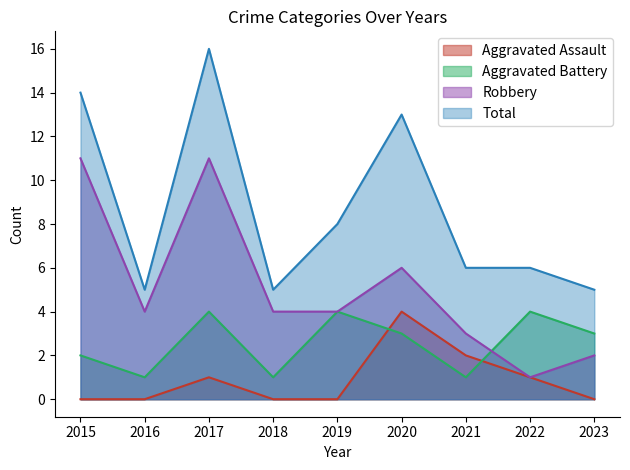

Which series has the largest total across all categories?

Total